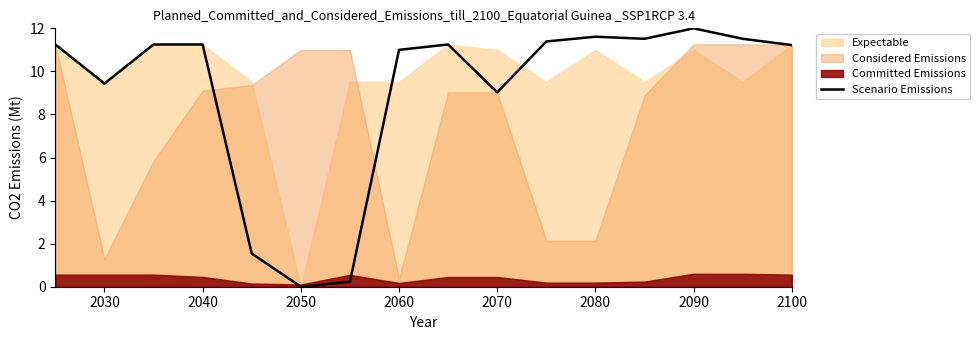

What is the difference between the maximum and minimum values?

12.0